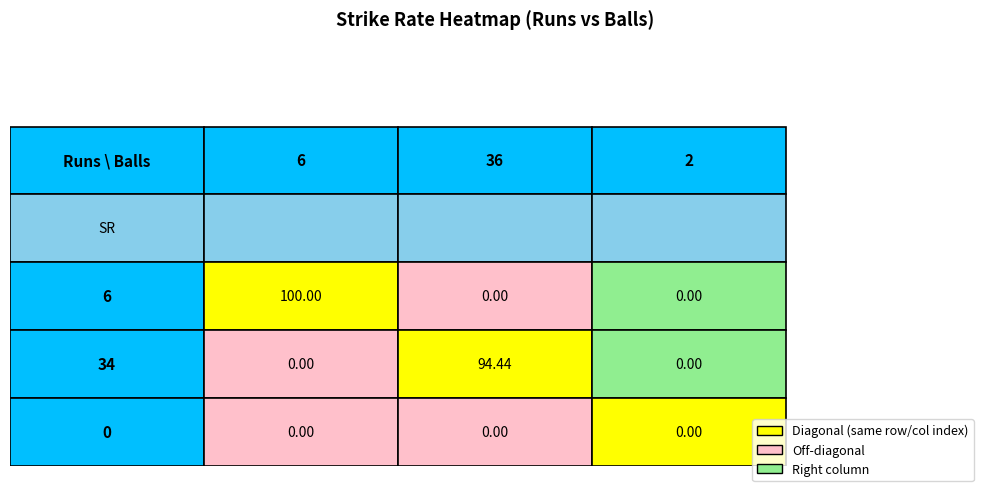

Reading left to right, what are all the values shown in this chart?

6: 6=100.0	34=0.0	0=0.0
34: 6=0.0	34=94.4	0=0.0
0: 6=0.0	34=0.0	0=0.0